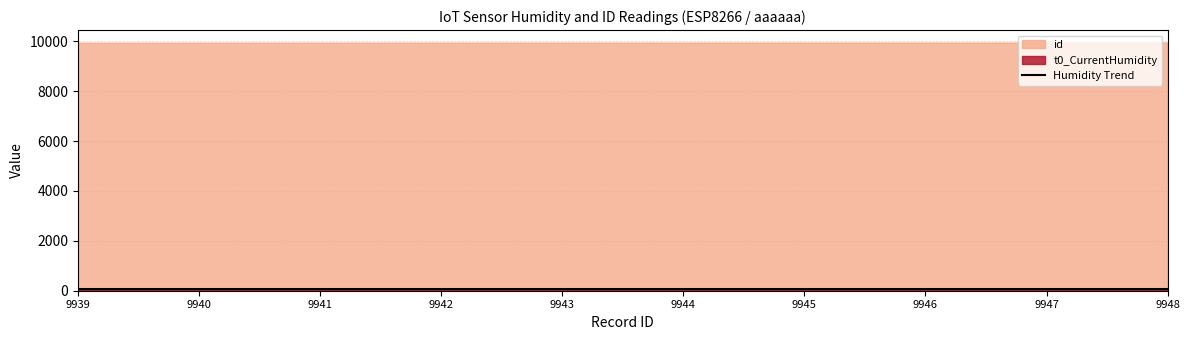

Does the chart display data point markers on the line(s)?

No